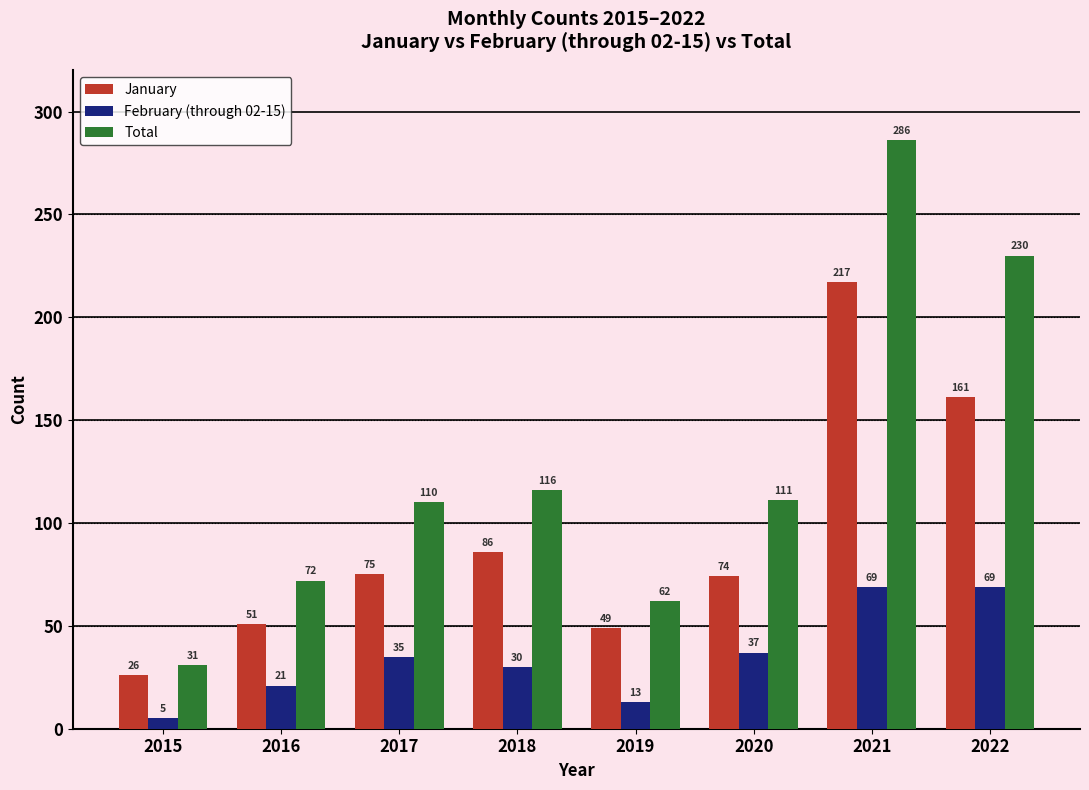

Between 2017 and 2020, which series saw the biggest shift?

February (through 02-15)